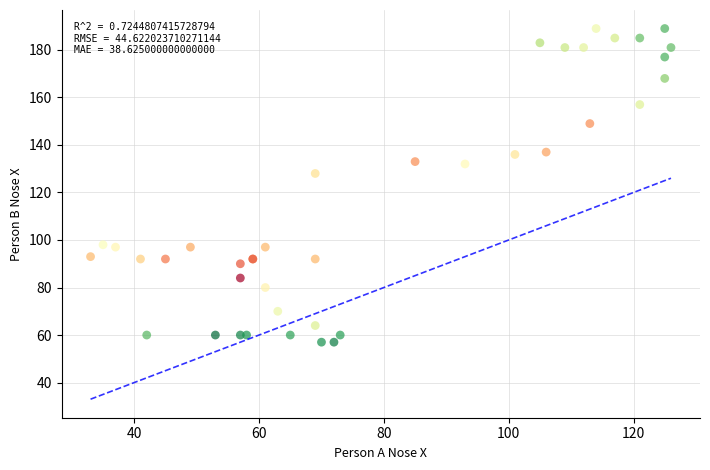

What Y value in the scatter plot is closest to 123?

128